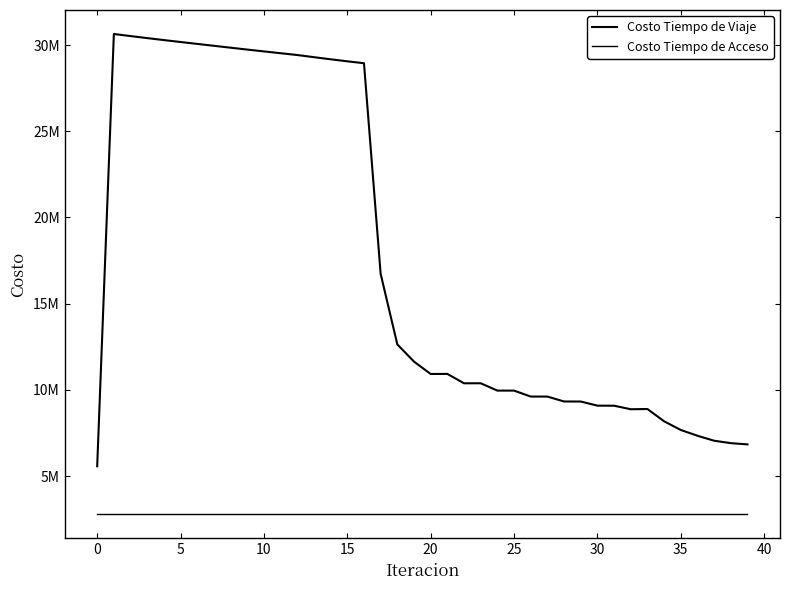

True or false: Costo Tiempo de Acceso and Costo Tiempo de Viaje cross at least once.

False